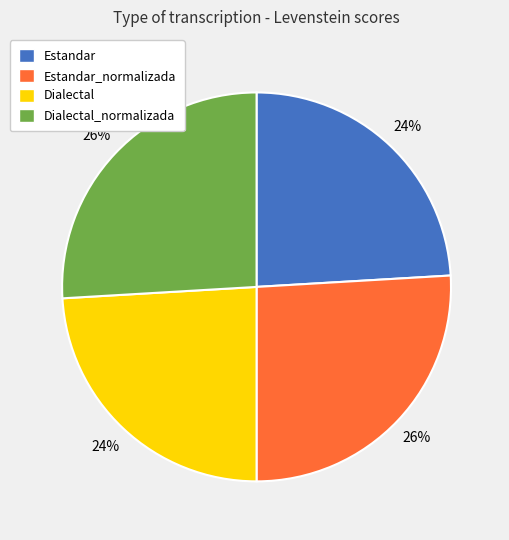

To the nearest percent, what is the combined percentage of Dialectal and Estandar_normalizada?

50%